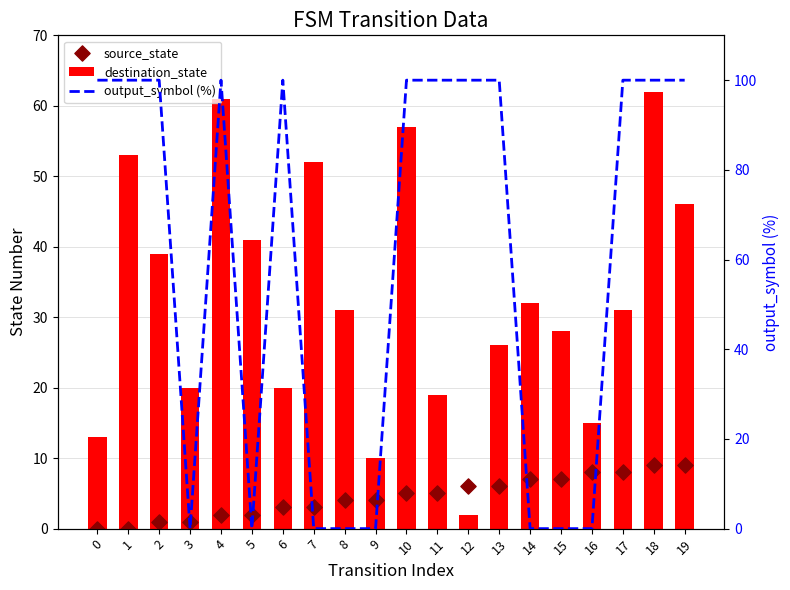

Is the value of output_symbol (%) at 0 greater than the value of source_state at 2?

Yes